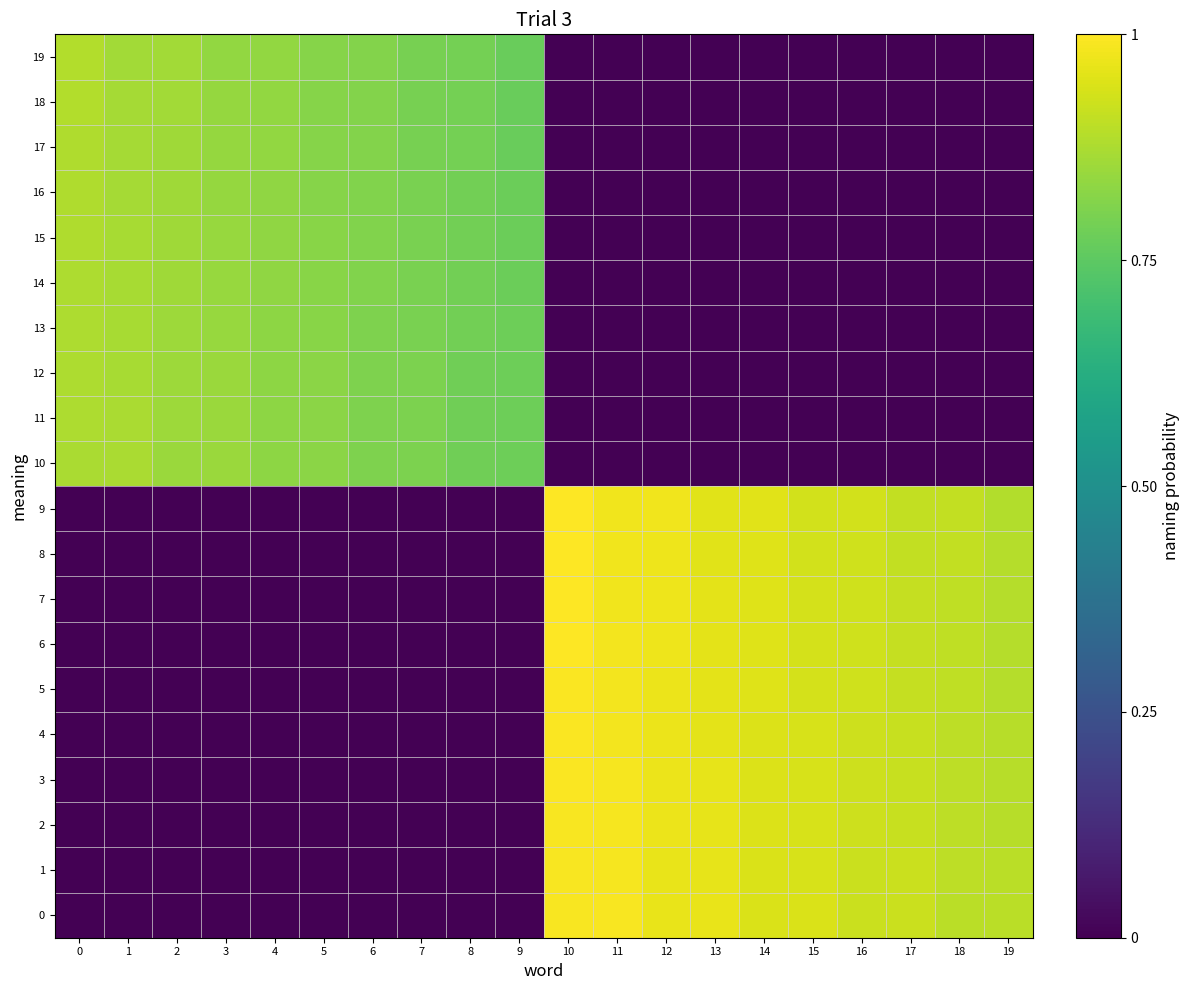

At which category does the chart reach its peak across all series?

10